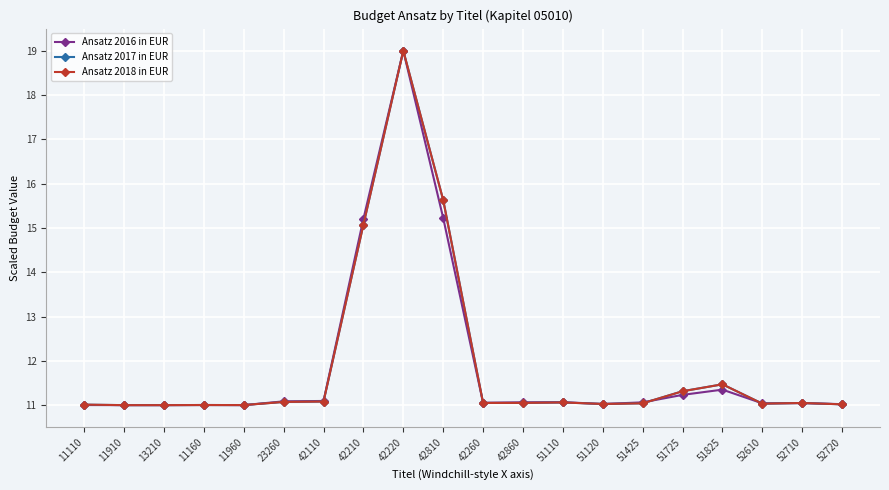

The value of Ansatz 2017 in EUR at 52610 is 11.0. True or false?

True